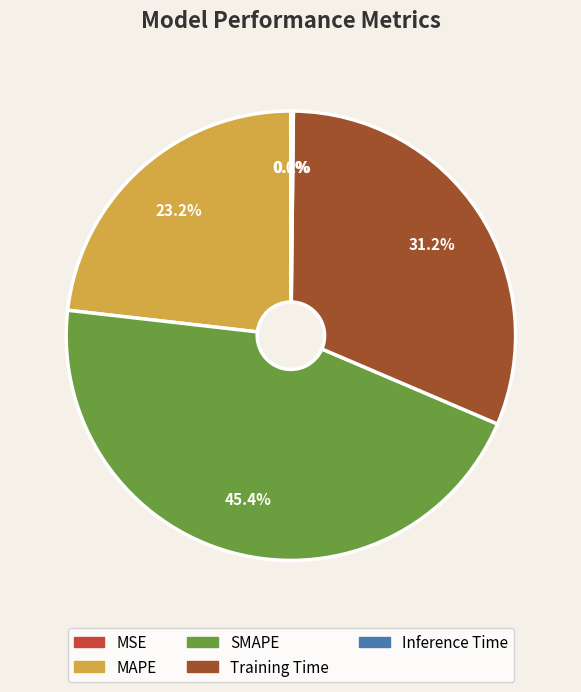

True or false: Training Time accounts for 44% of the total.

False